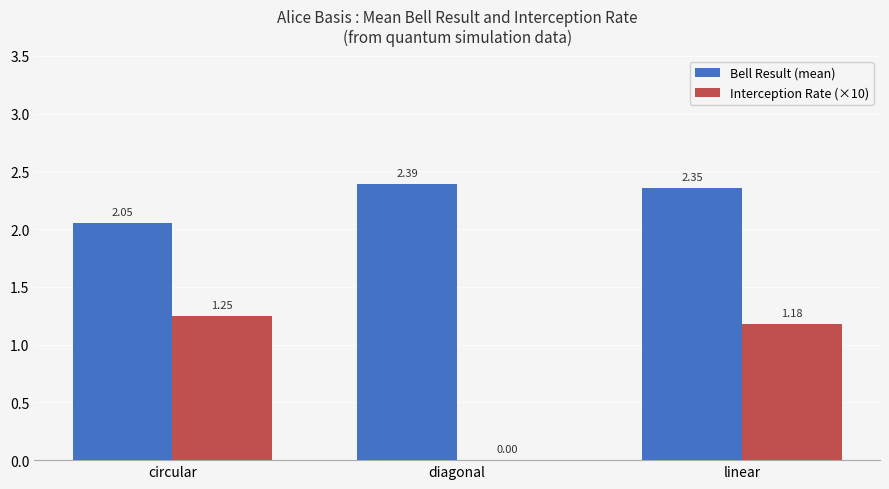

Are the bars horizontal?

No